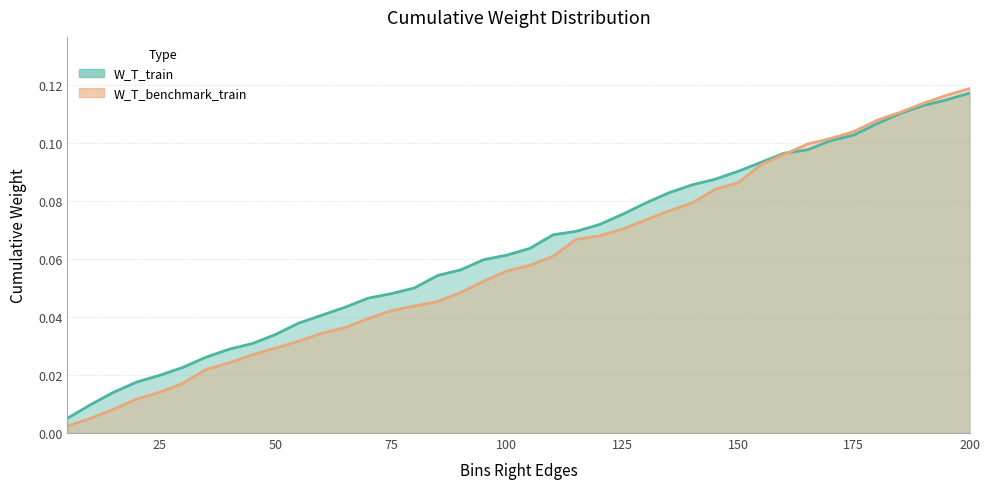

What is the maximum value for W_T_benchmark_train?

0.1